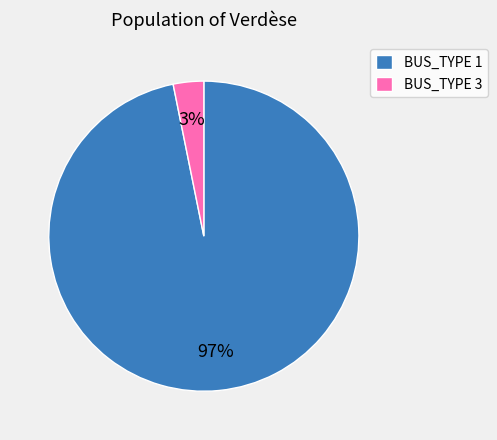

What percentage is the BUS_TYPE 1 slice, to the nearest percent?

97%